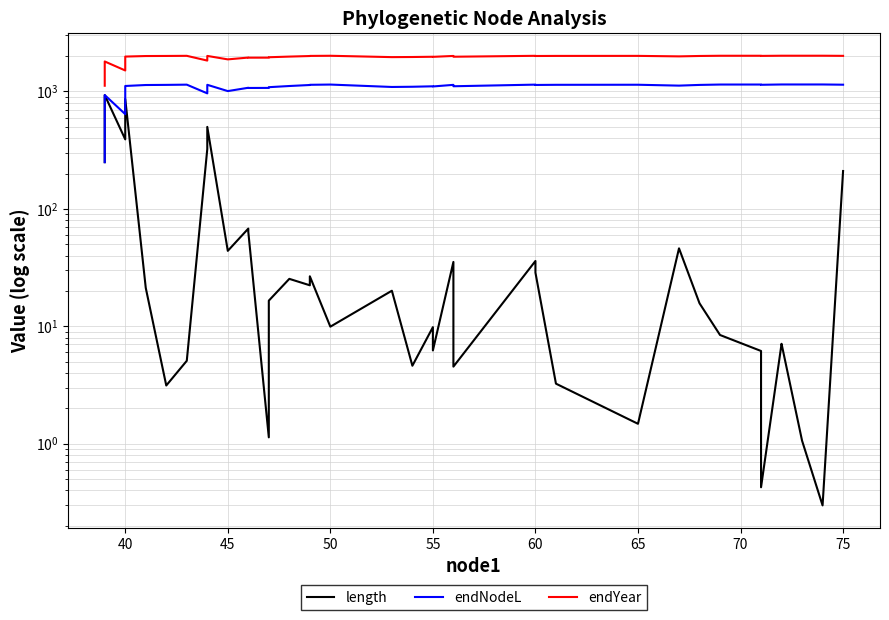

What is the difference between the maximum and second lowest values in the endYear series?

506.8